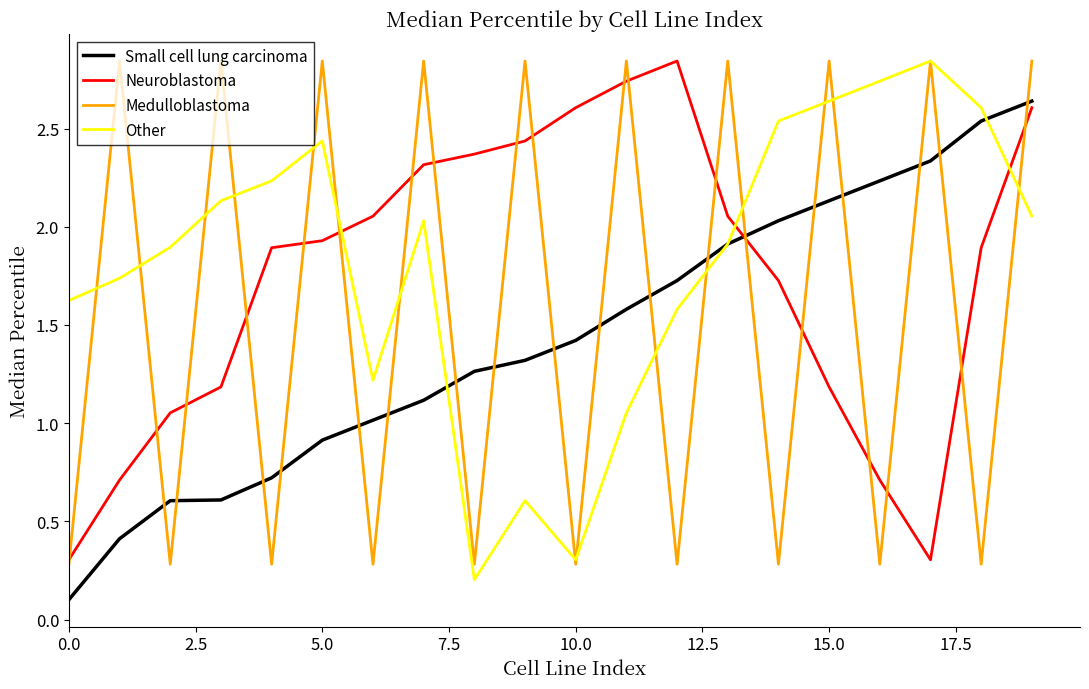

How many lines are shown in the chart?

4